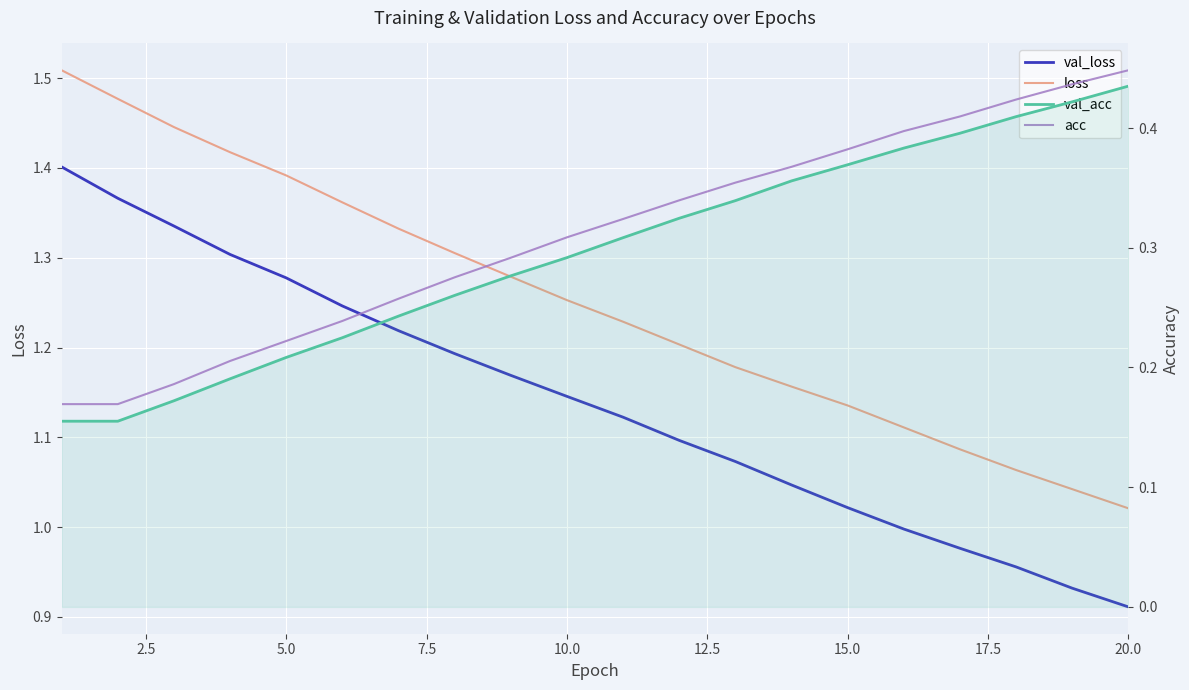

True or false: loss and val_loss cross at least once.

False